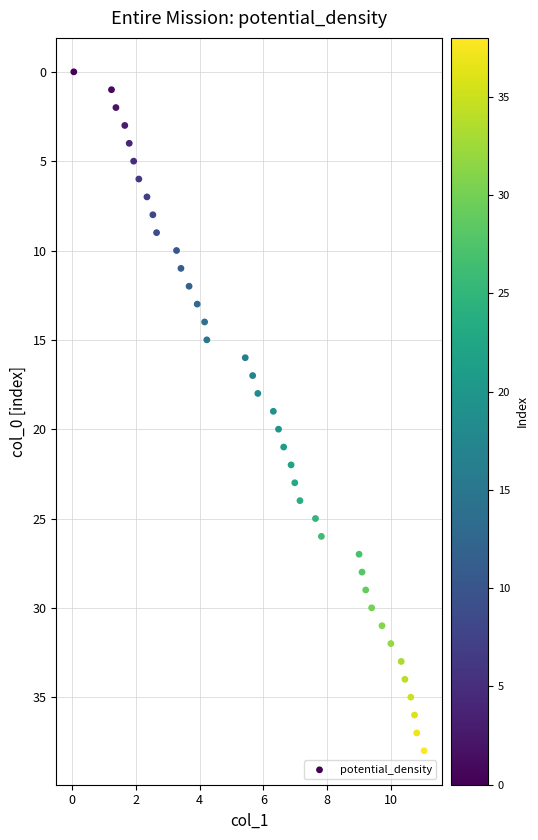

What is the range of Y values (max minus min)?

38